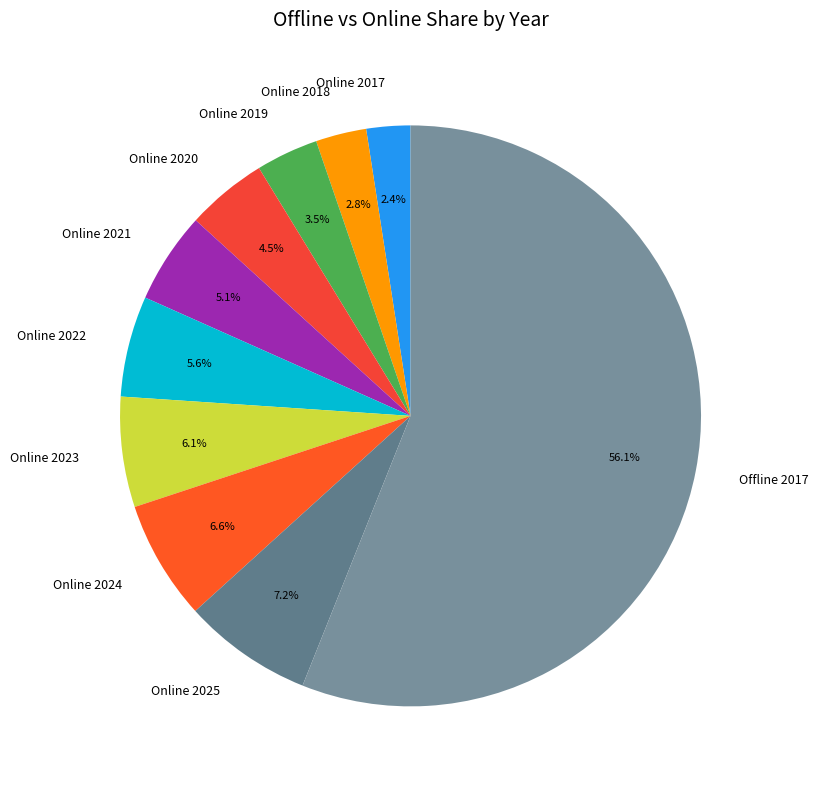

Does Online 2021 represent more than half of the total?

No